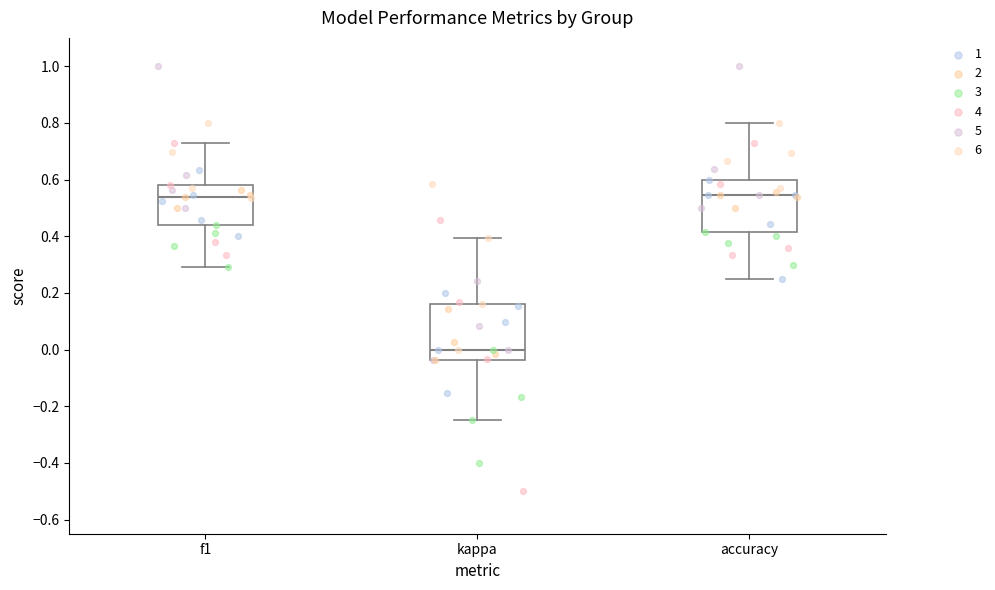

Where does the median line of the box for f1 sit on the y-axis? The values are not printed on the chart, so give them approximately, as read against the axis.

0.54